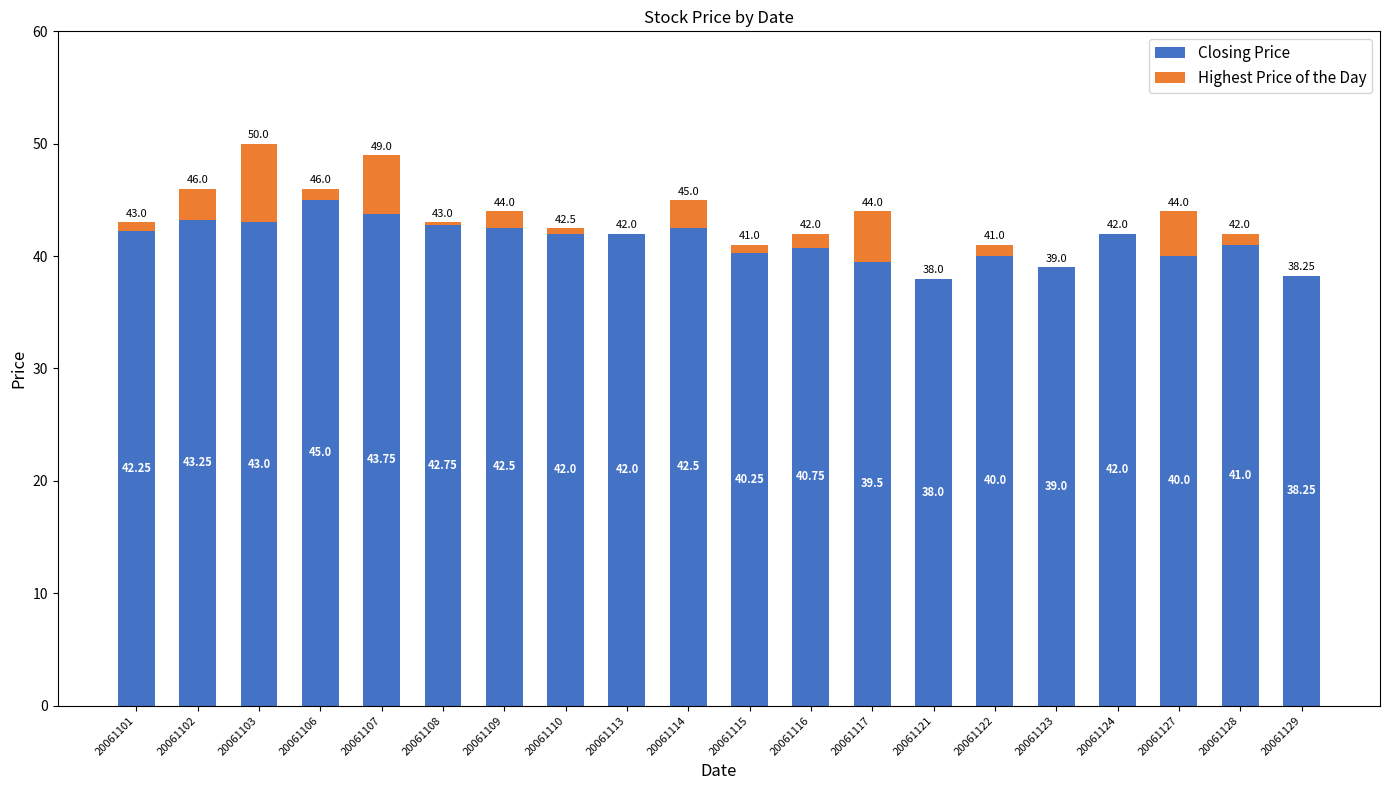

What is the sum of the Closing Price values at 20061107 and 20061101?

86.0